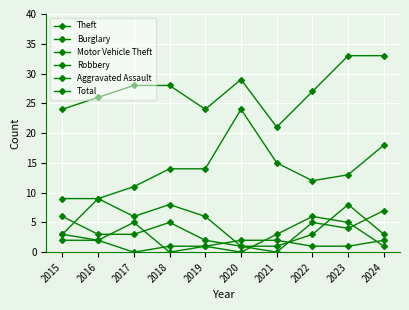

Reading left to right, what are all the values shown in this chart?

Theft: 2015=9	2016=9	2017=11	2018=14	2019=14	2020=24	2021=15	2022=12	2023=13	2024=18
Burglary: 2015=3	2016=9	2017=6	2018=8	2019=6	2020=1	2021=0	2022=5	2023=4	2024=7
Motor Vehicle Theft: 2015=6	2016=3	2017=3	2018=5	2019=2	2020=1	2021=1	2022=3	2023=8	2024=3
Robbery: 2015=3	2016=2	2017=5	2018=0	2019=1	2020=0	2021=3	2022=6	2023=5	2024=1
Aggravated Assault: 2015=2	2016=2	2017=0	2018=1	2019=1	2020=2	2021=2	2022=1	2023=1	2024=2
Total: 2015=24	2016=26	2017=28	2018=28	2019=24	2020=29	2021=21	2022=27	2023=33	2024=33